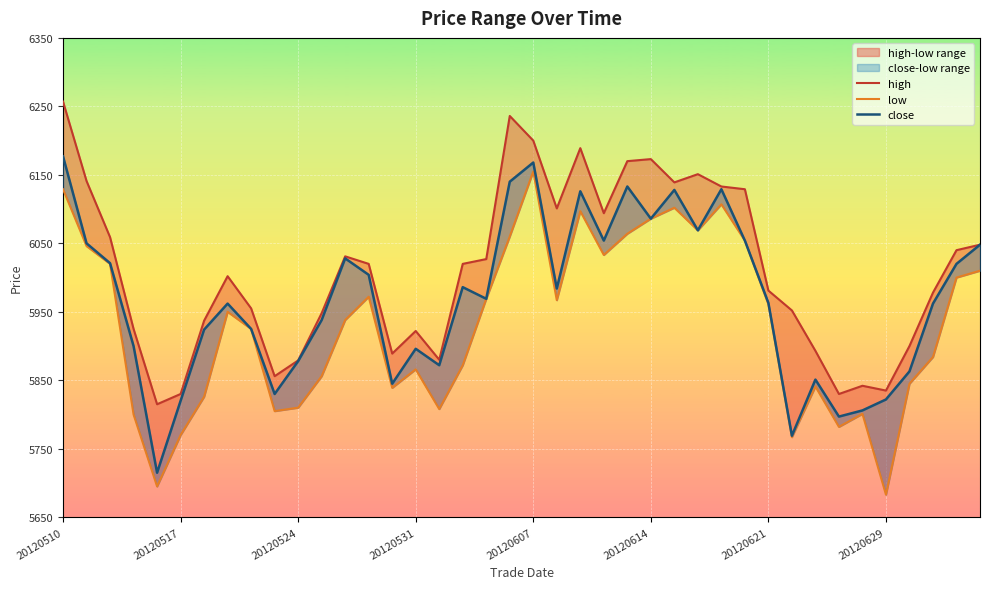

True or false: close and high cross at least once.

False